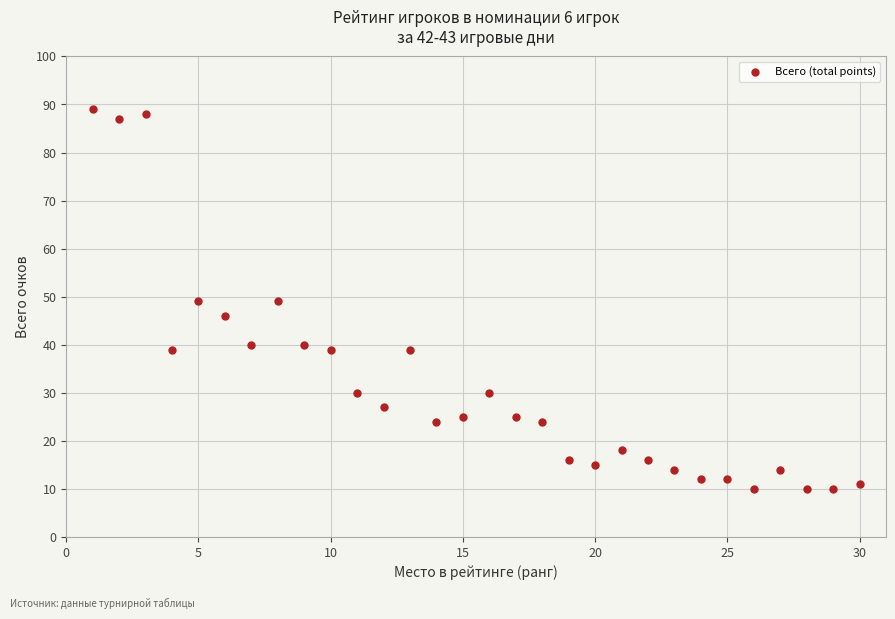

What is the range of Y values (max minus min)?

79